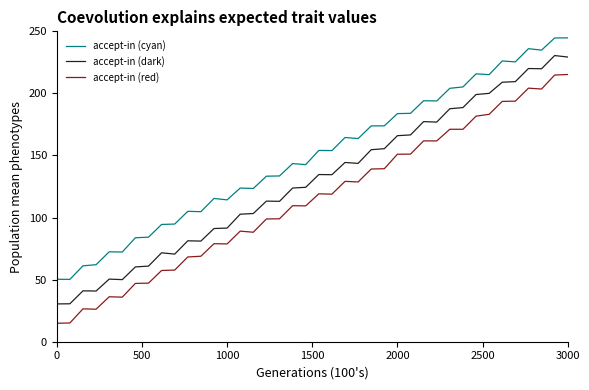

Rank the series by their maximum value, from highest to lowest.

accept-in (cyan), accept-in (dark), accept-in (red)